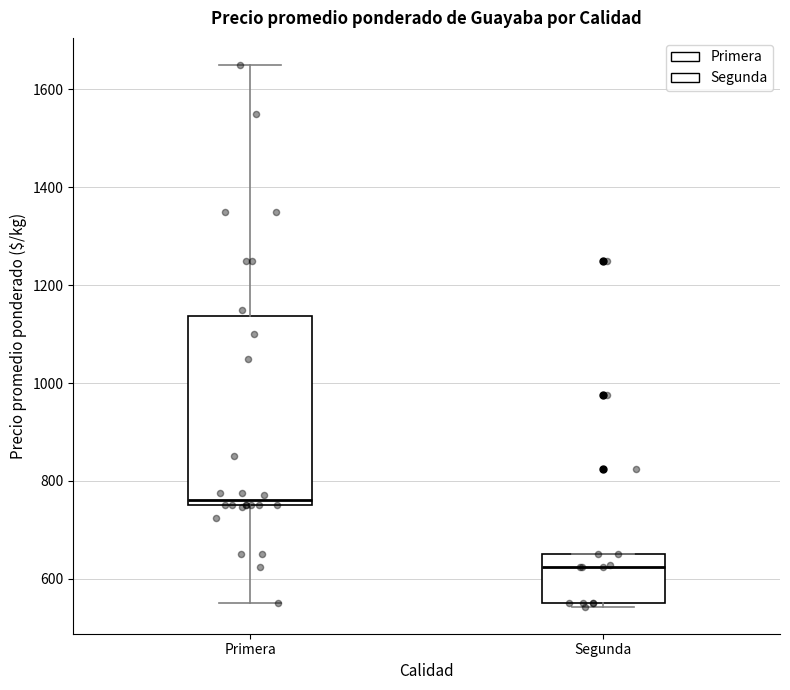

Reading left to right, read every box against the y-axis: the position of its median line, the range the box covers, and the ends of its whiskers. The values are not printed on the chart, so give them approximately, as read against the axis.

Primera: median 760 (just above the box's lower edge), box 760 to 1140, whiskers 560 to 1660
Segunda: median 620, box 560 to 660, whiskers 540 to 660